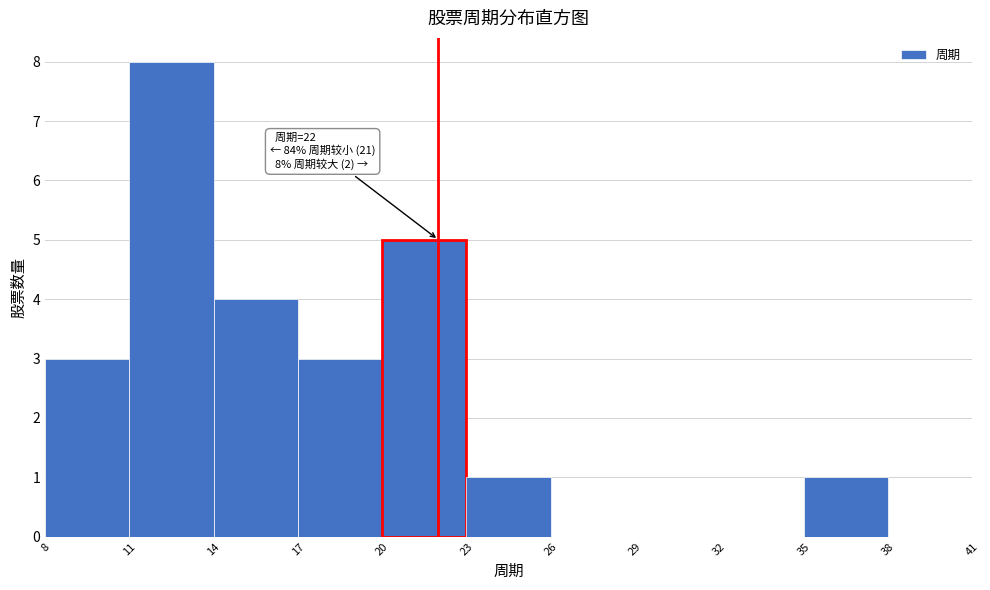

Over which range of the x-axis is the bar tallest?

11 to 14